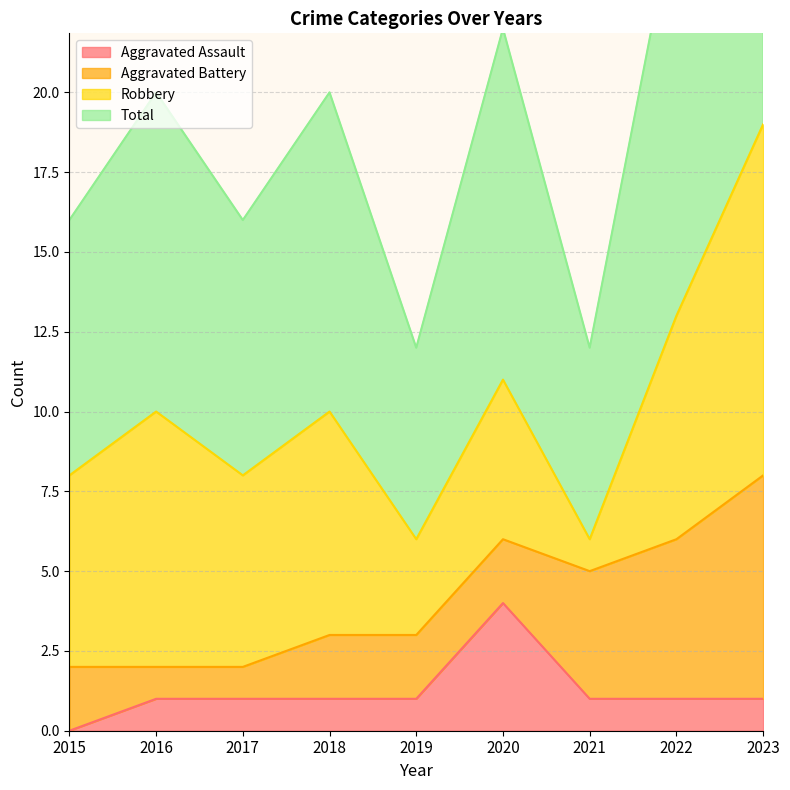

At which label does Aggravated Assault reach its peak?

2020